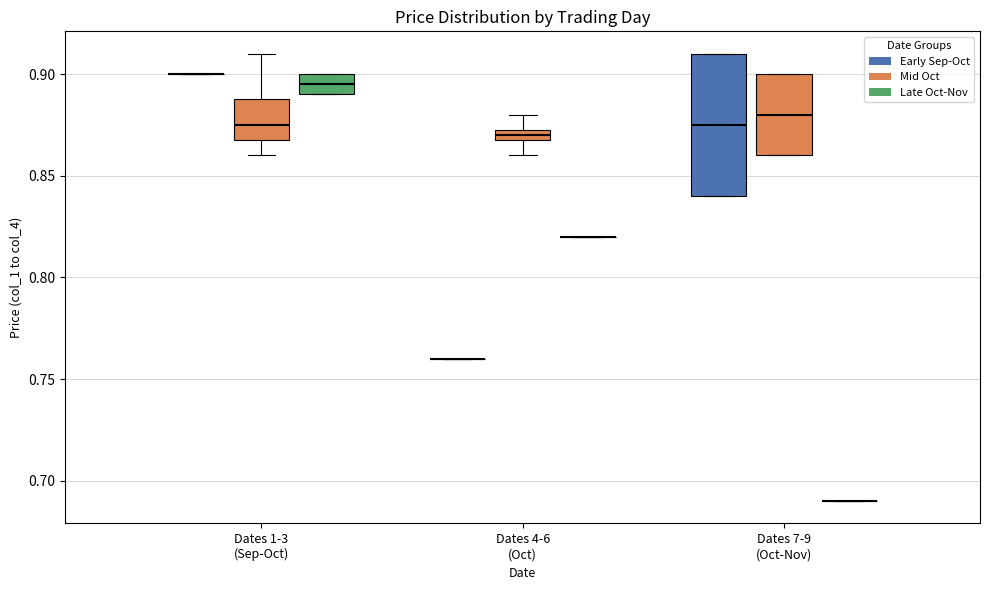

Which box is the tallest, from its lower edge to its upper edge?

Dates 7-9 (Oct-Nov) (Early Sep-Oct)